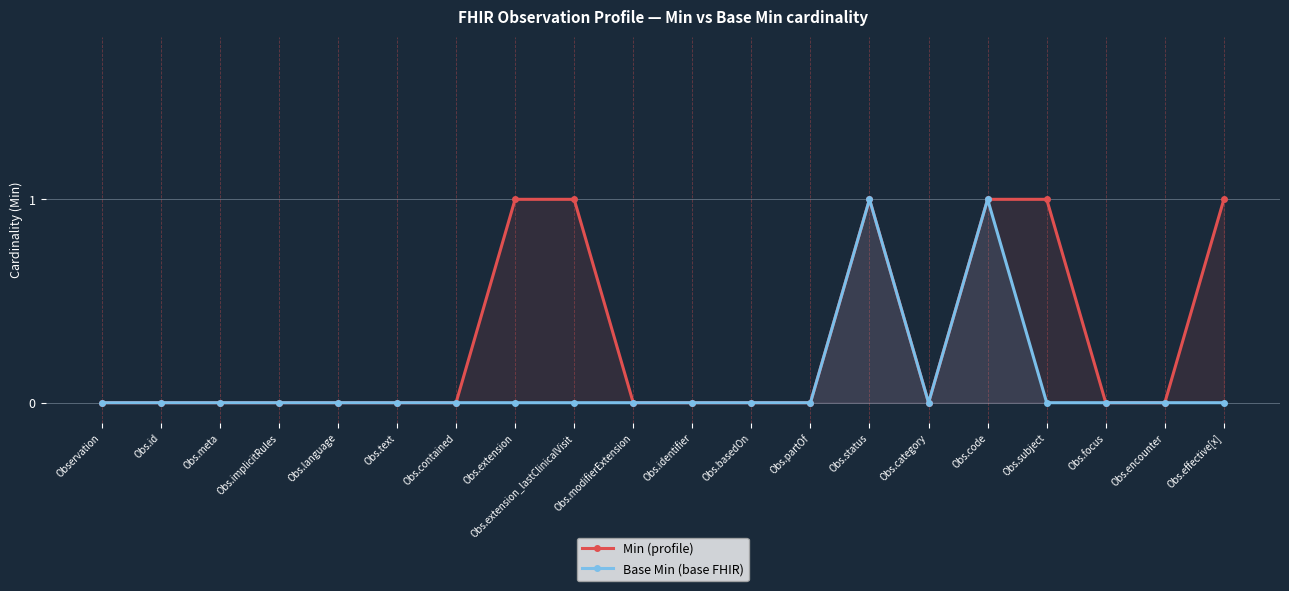

At which category is the sum across all series the highest?

Obs.status